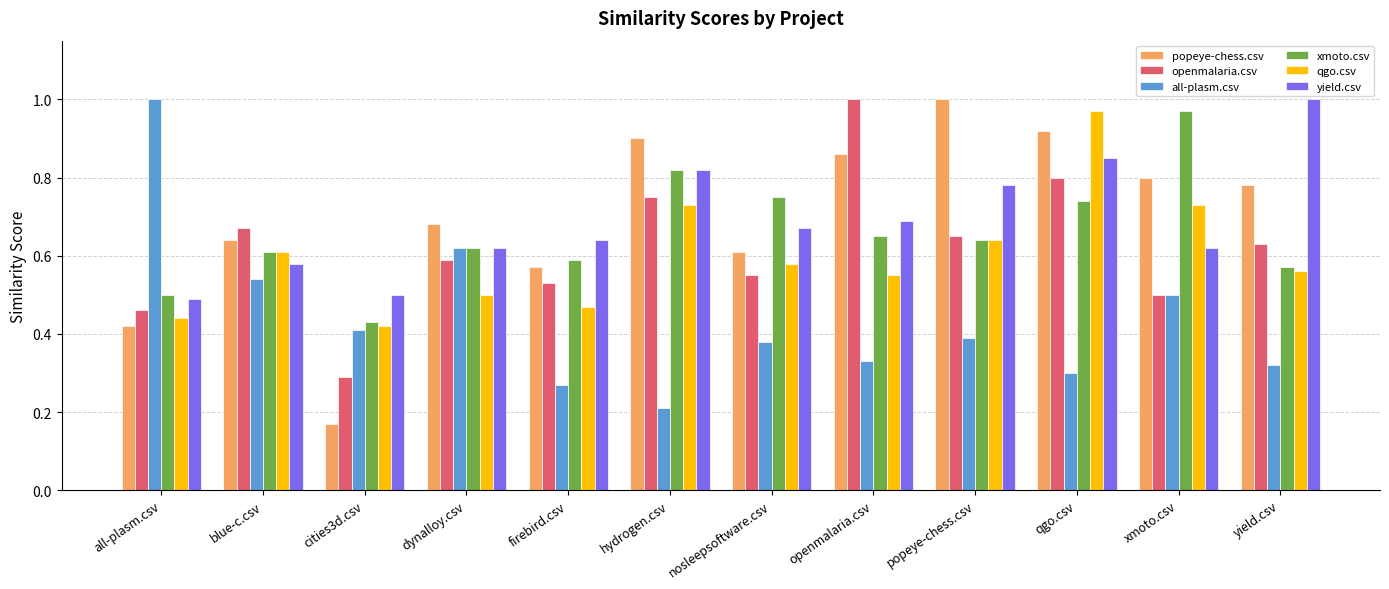

At qgo.csv, list the series in order from smallest to largest.

all-plasm.csv, xmoto.csv, openmalaria.csv, yield.csv, popeye-chess.csv, qgo.csv